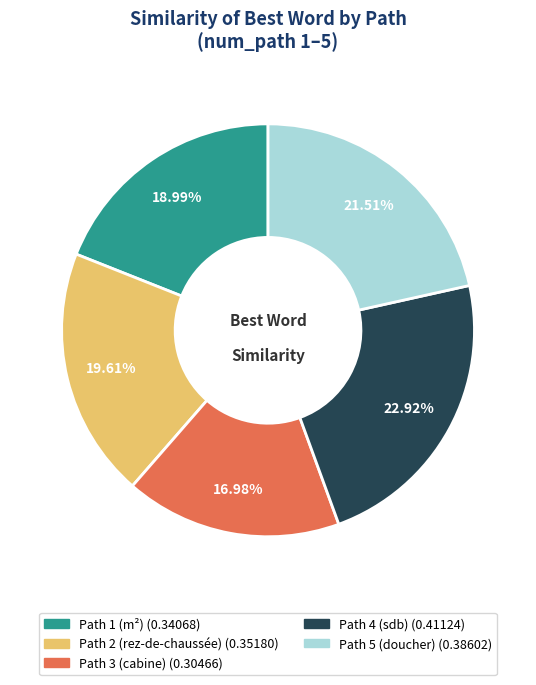

To the nearest percent, what percentage of the pie is Path 3 (cabine)?

17%